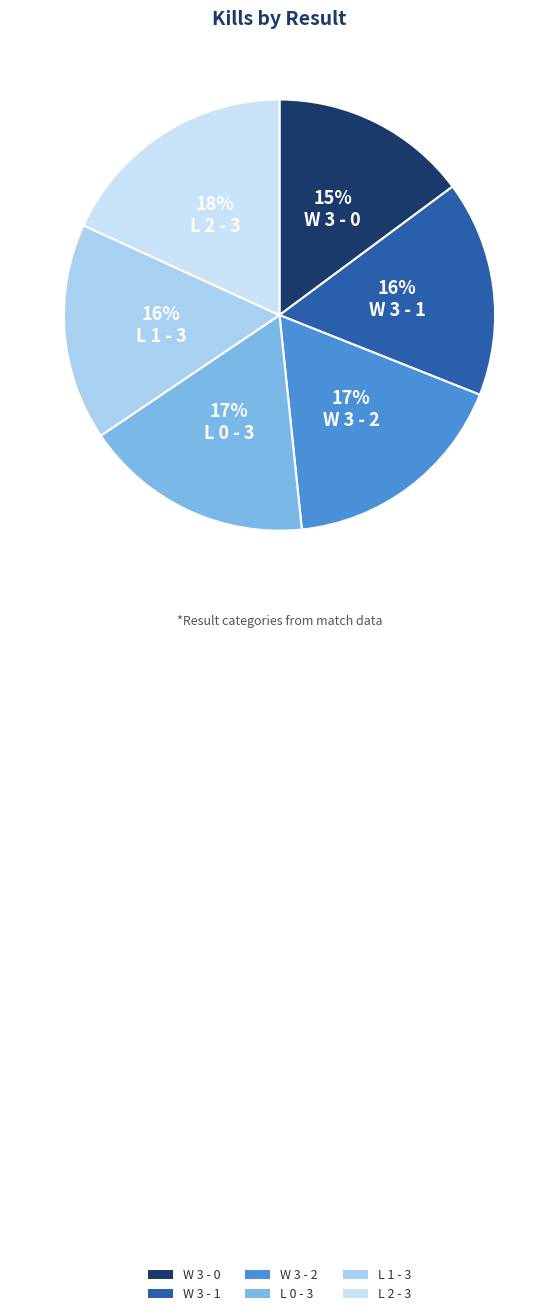

Which slice is the largest?

L 2 - 3